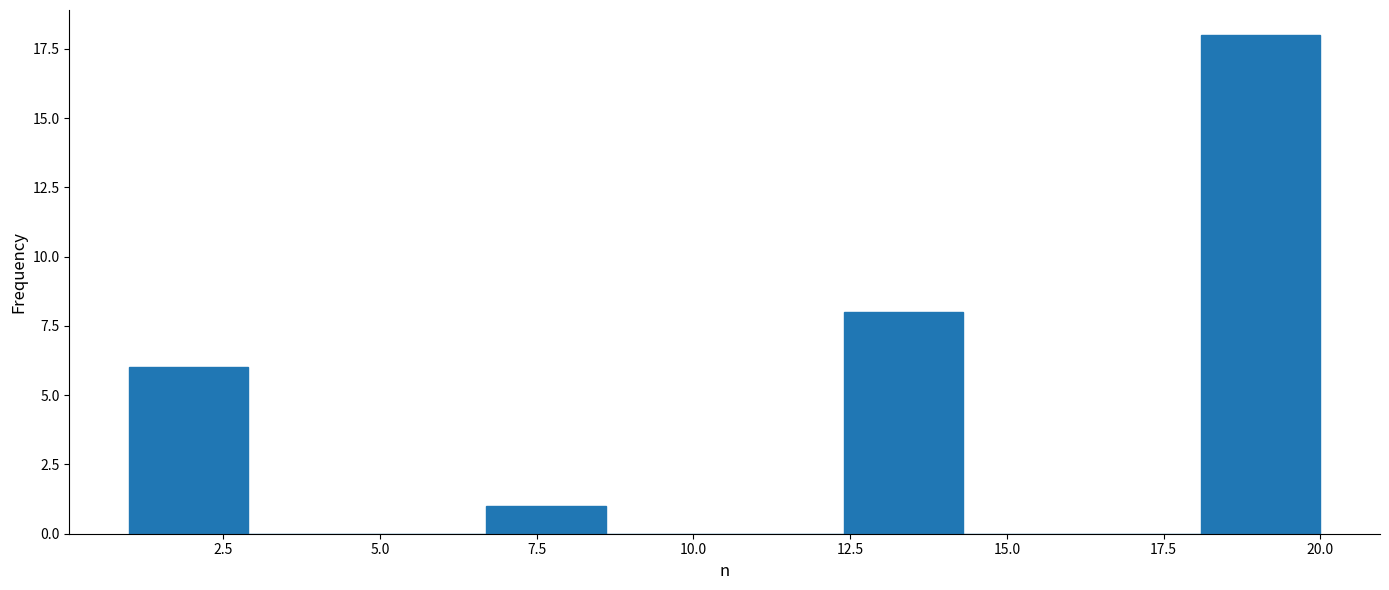

Read against the x-axis, roughly where is the centre of the tallest bar?

19.0